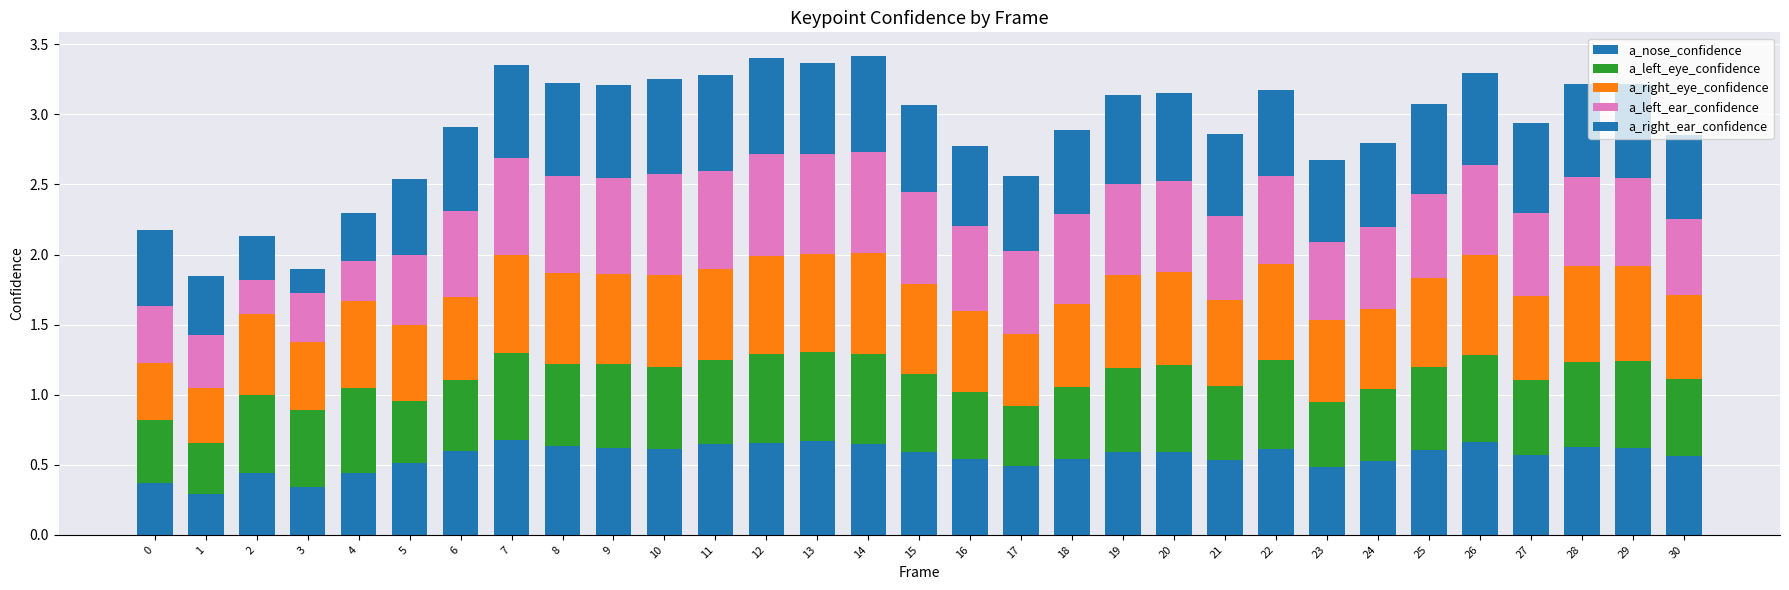

How many bars are there in total?

31